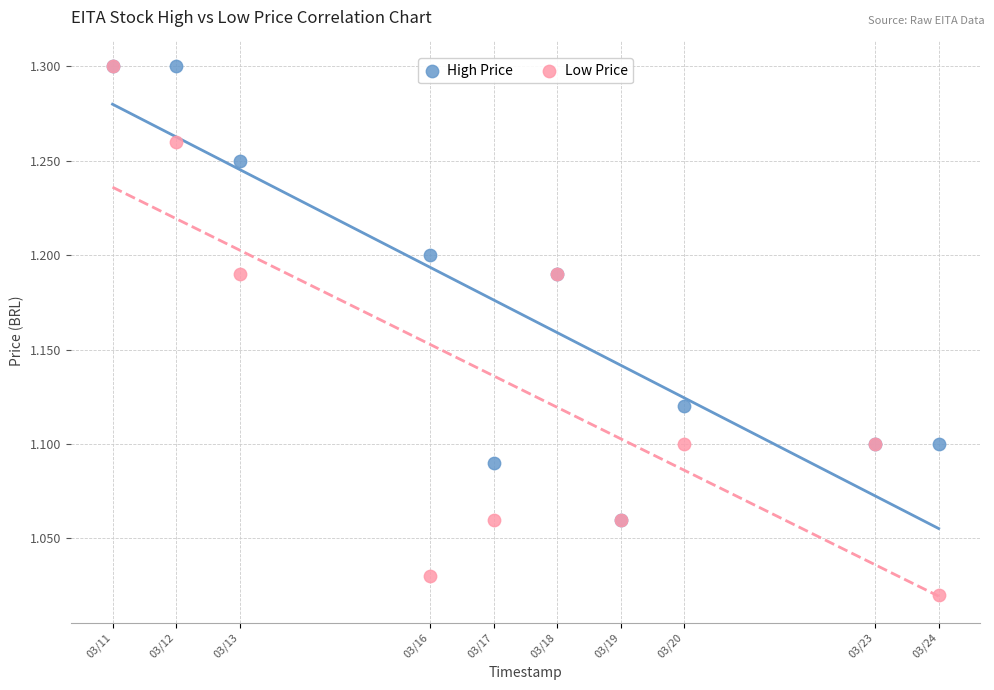

What are all the series names shown in the legend?

High Price, Low Price